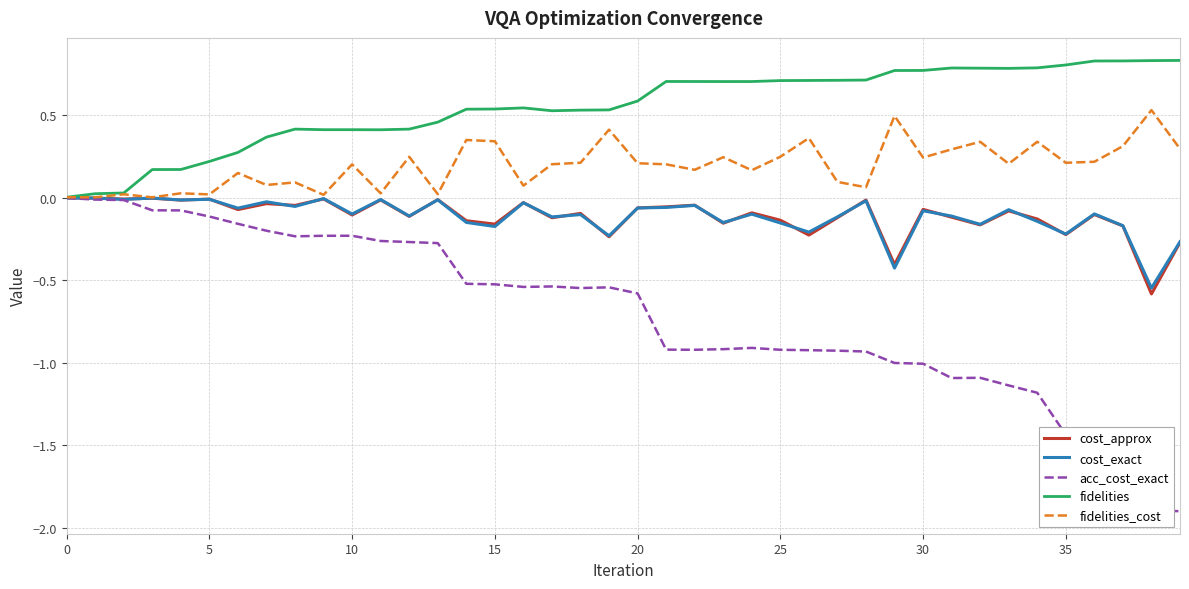

What is the minimum value for cost_approx?

-0.6